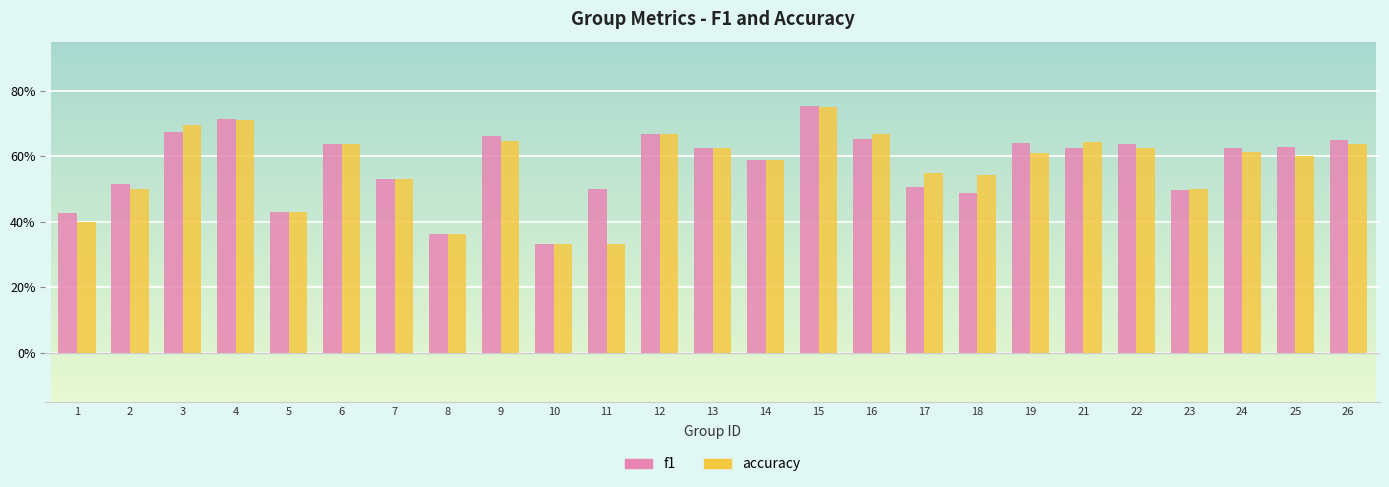

What is the sum of all f1 values?

14.4